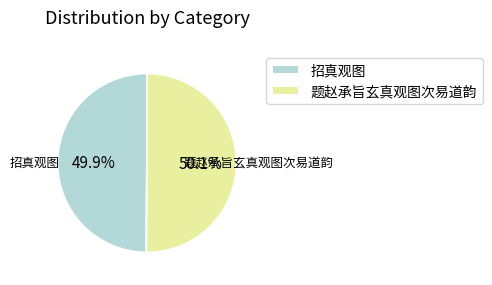

To the nearest percent, what is the combined percentage of 招真观图 and 题赵承旨玄真观图次易道韵?

100%